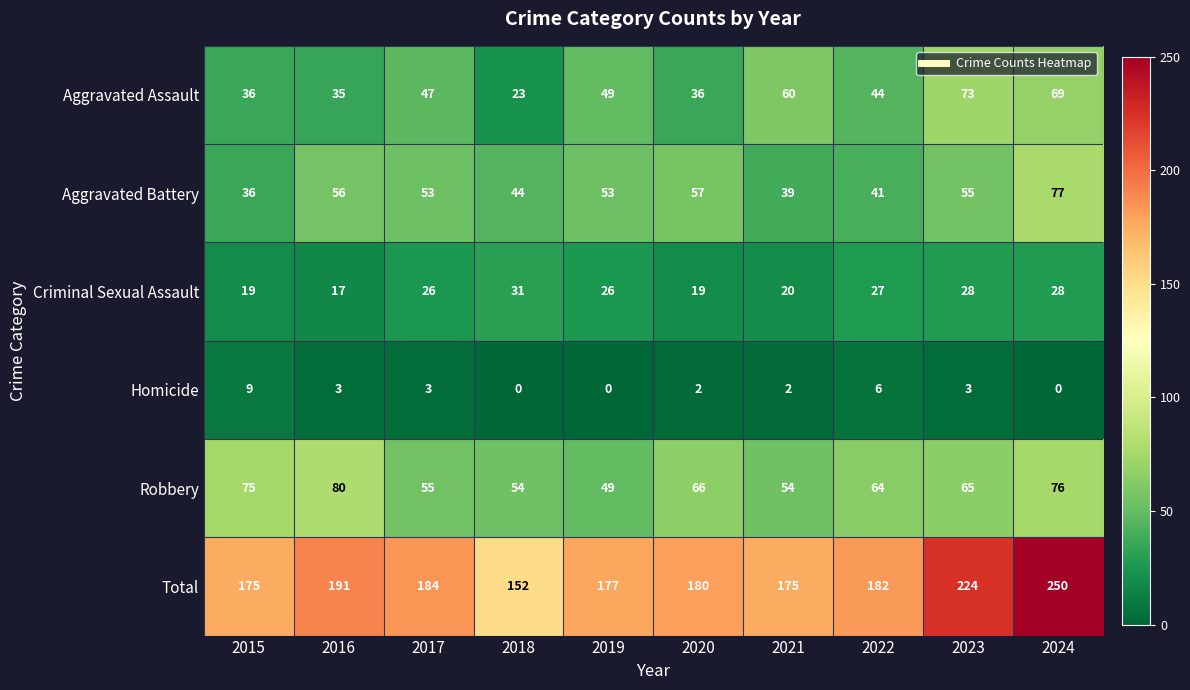

Which series has the largest total across all categories?

Total